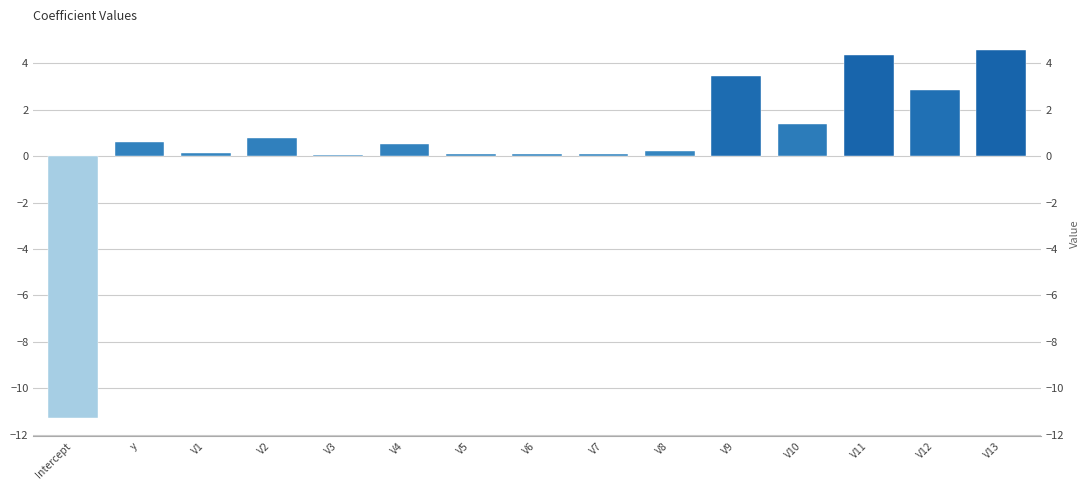

True or false: the data shows 0.1 at V7.

True